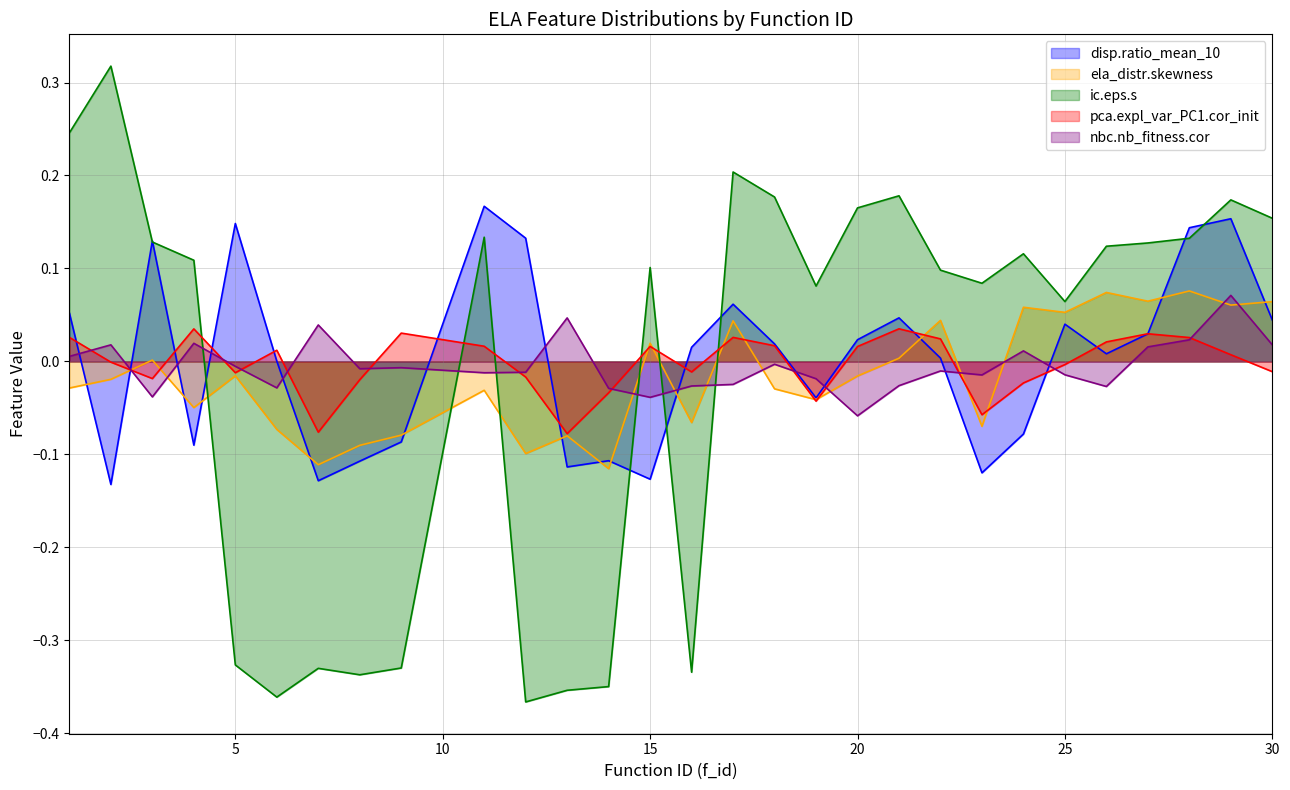

Which series has the widest spread of values?

ic.eps.s